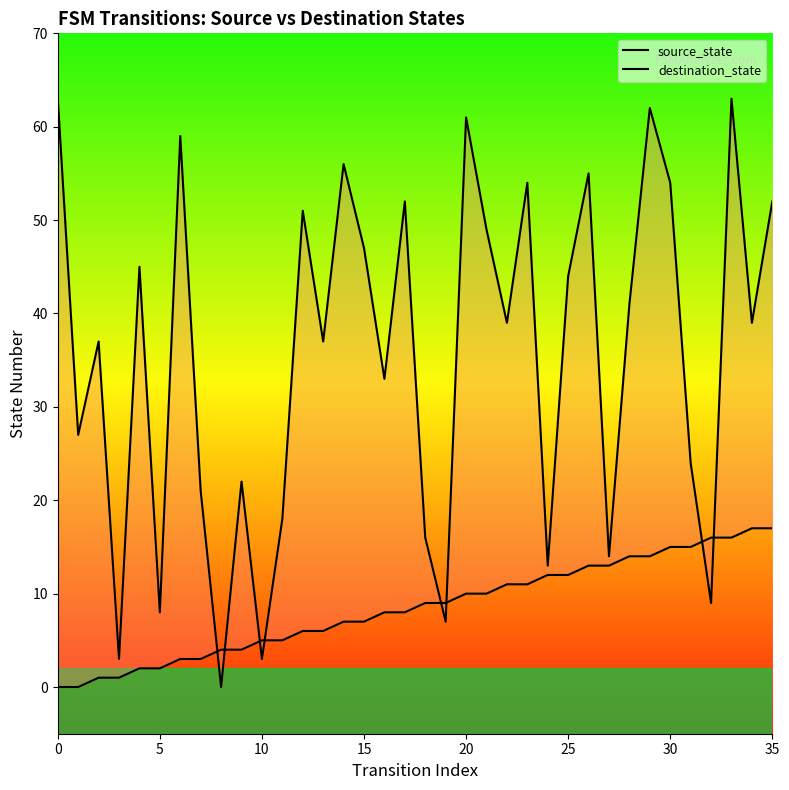

Which series has the widest spread of values?

destination_state